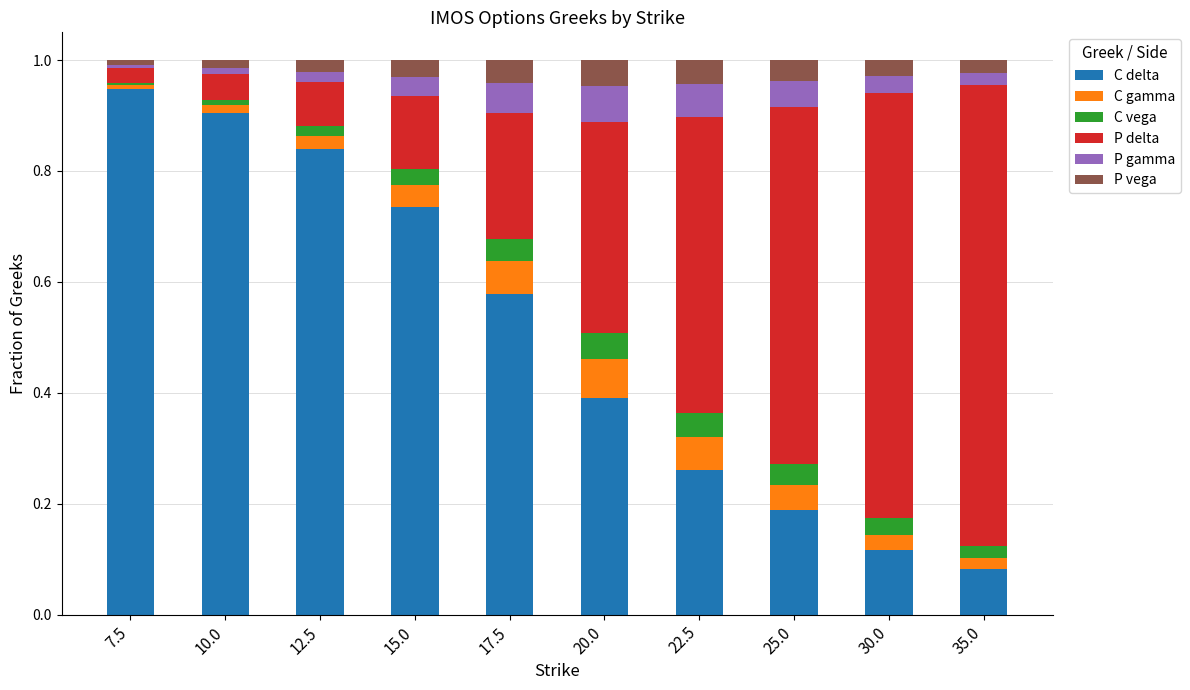

What are all the series names shown in the legend?

C delta, C gamma, C vega, P delta, P gamma, P vega